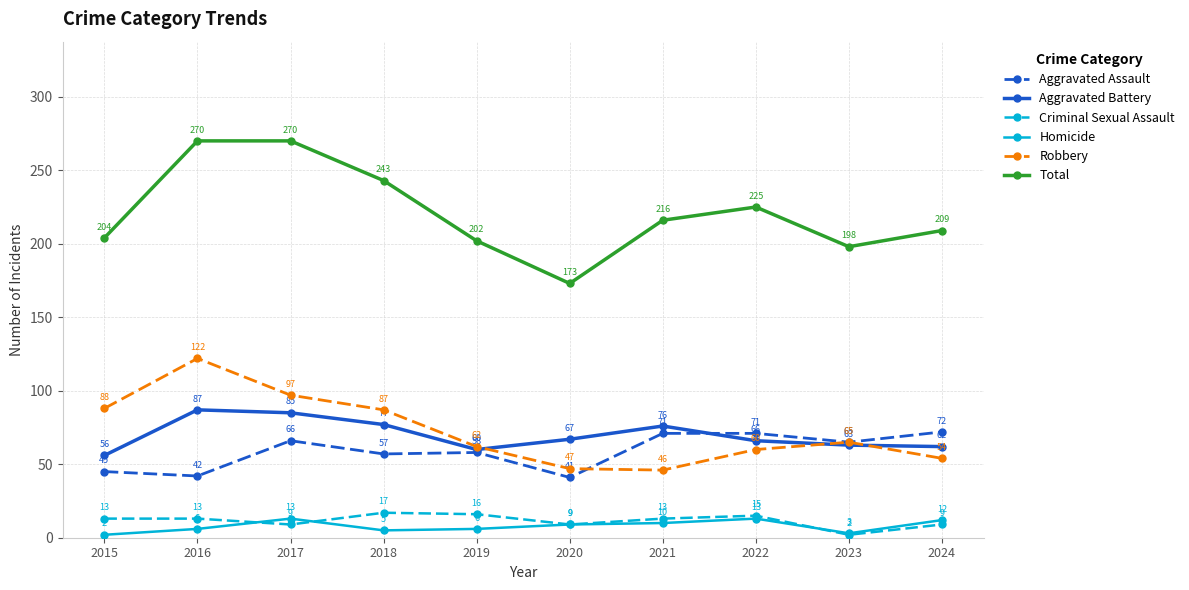

What is the minimum value for Homicide?

2